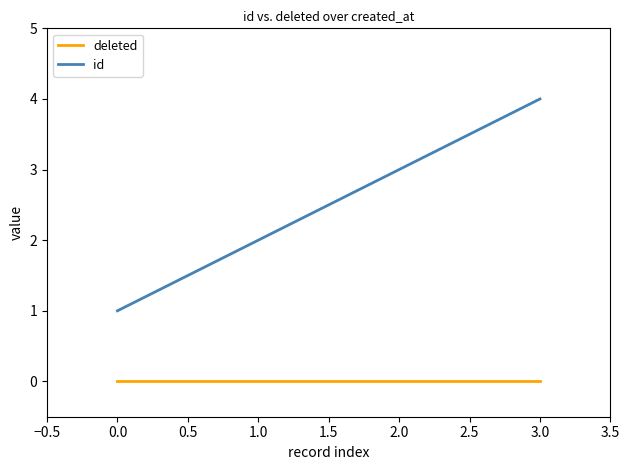

Between 2.0 and 3.0, which series saw the biggest shift?

id